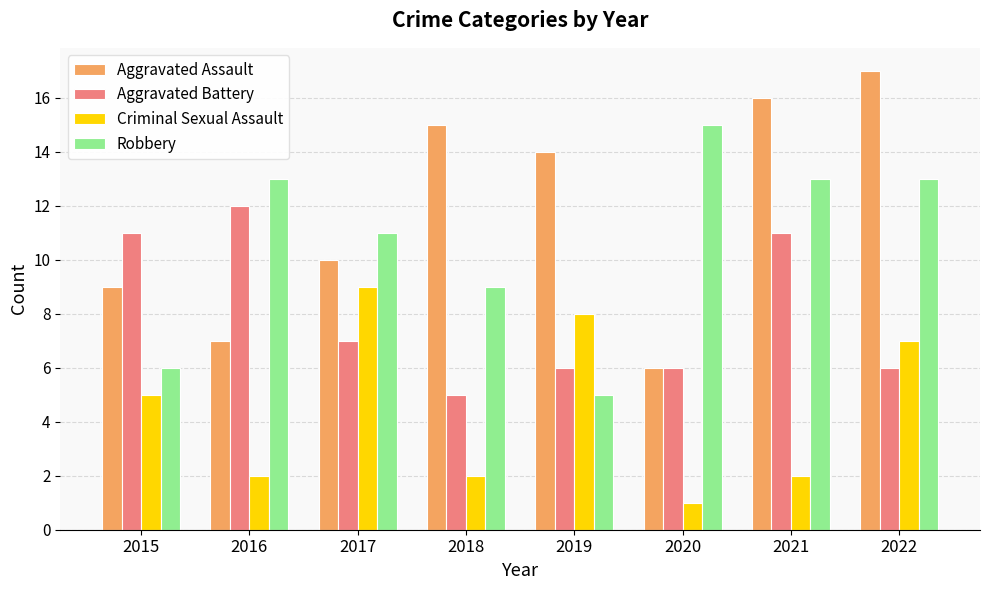

At 2019, list the series in order from smallest to largest.

Robbery, Aggravated Battery, Criminal Sexual Assault, Aggravated Assault